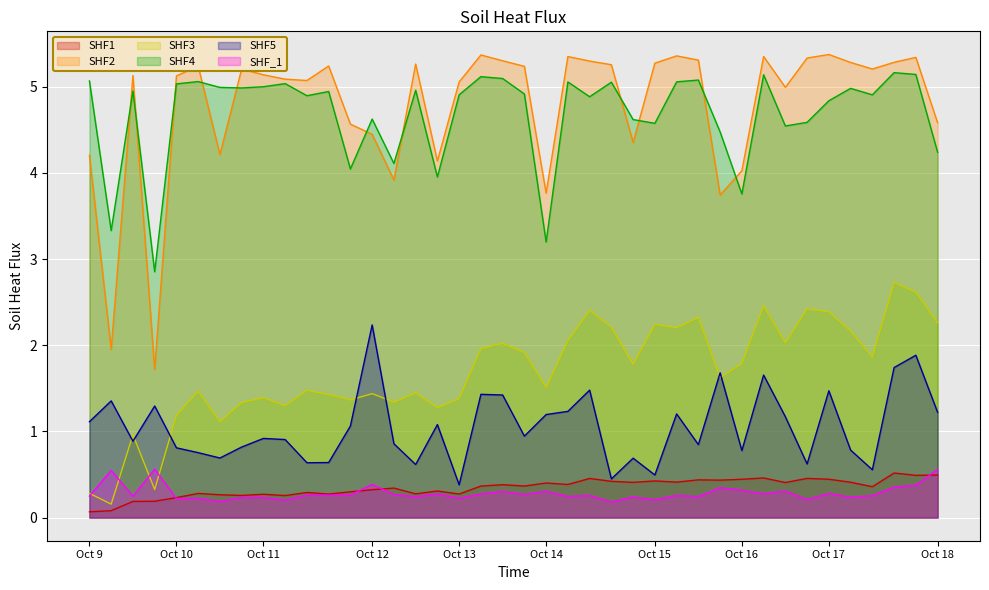

The Obs_SUM*5A series shows 1.5 at 10. True or false?

True